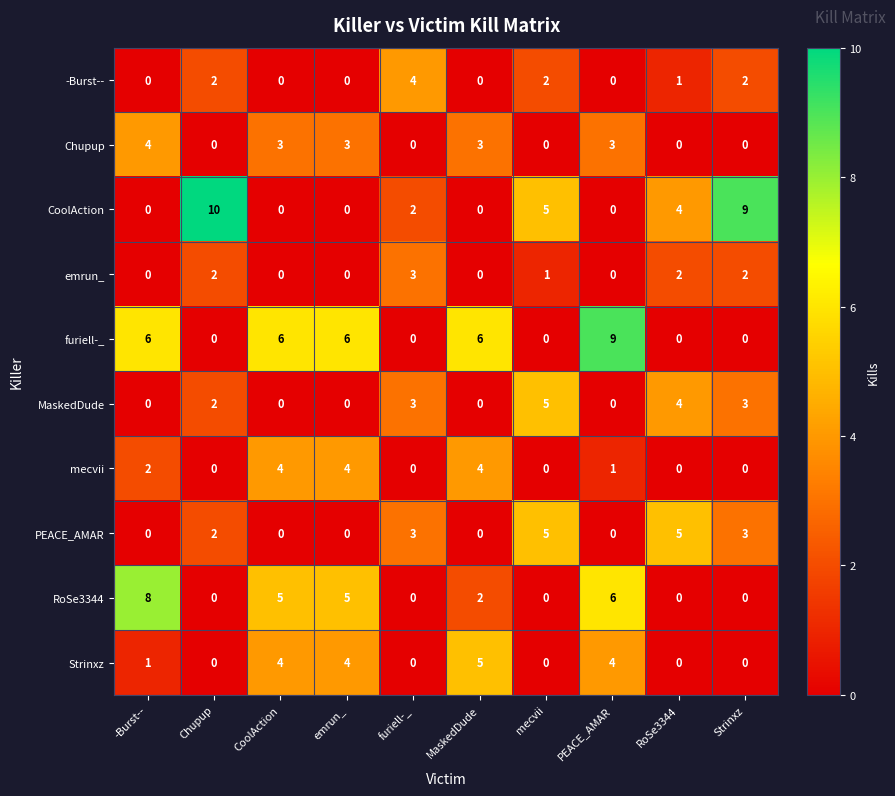

The value of MaskedDude at RoSe3344 is 4. True or false?

True